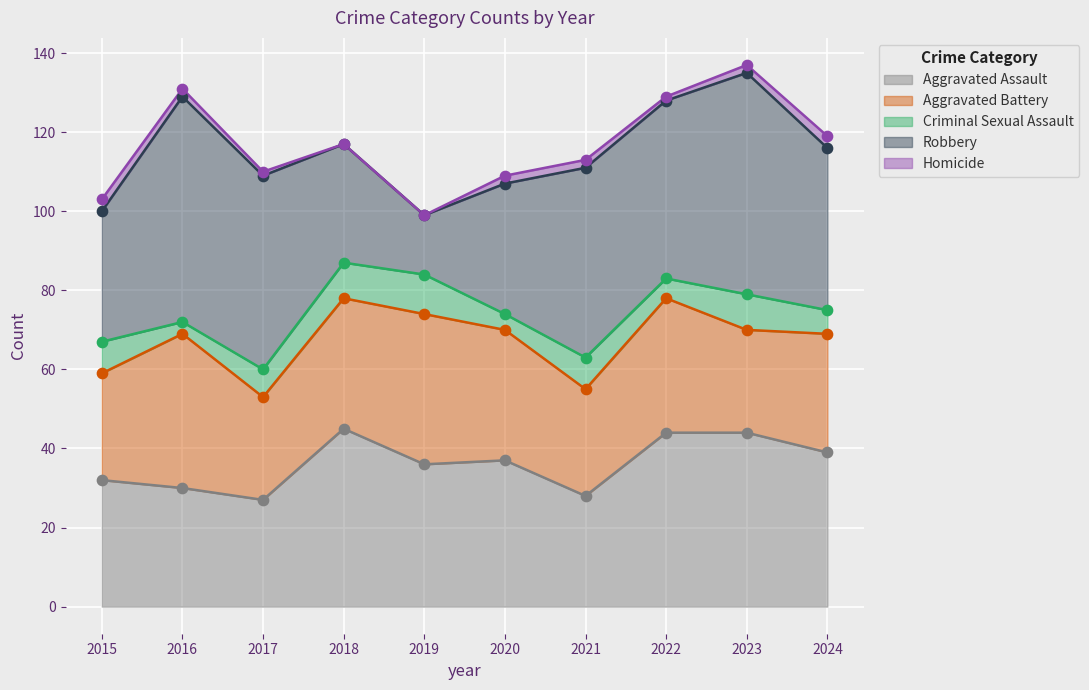

Which series contains the lowest Y value?

Homicide